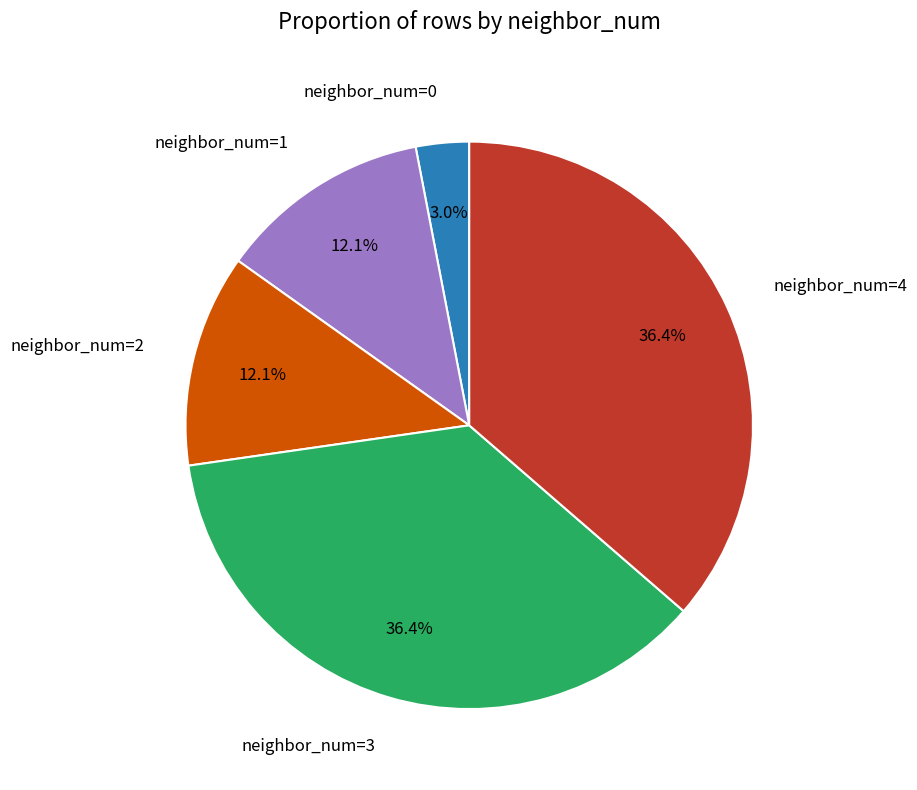

Which slice is the smallest?

neighbor_num=0